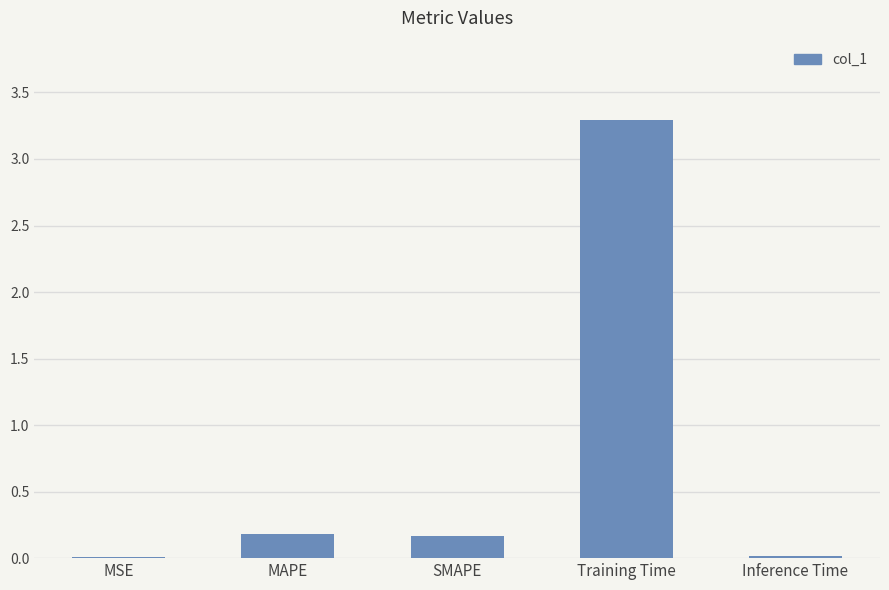

The chart shows a value of 0.0 at Inference Time. True or false?

True